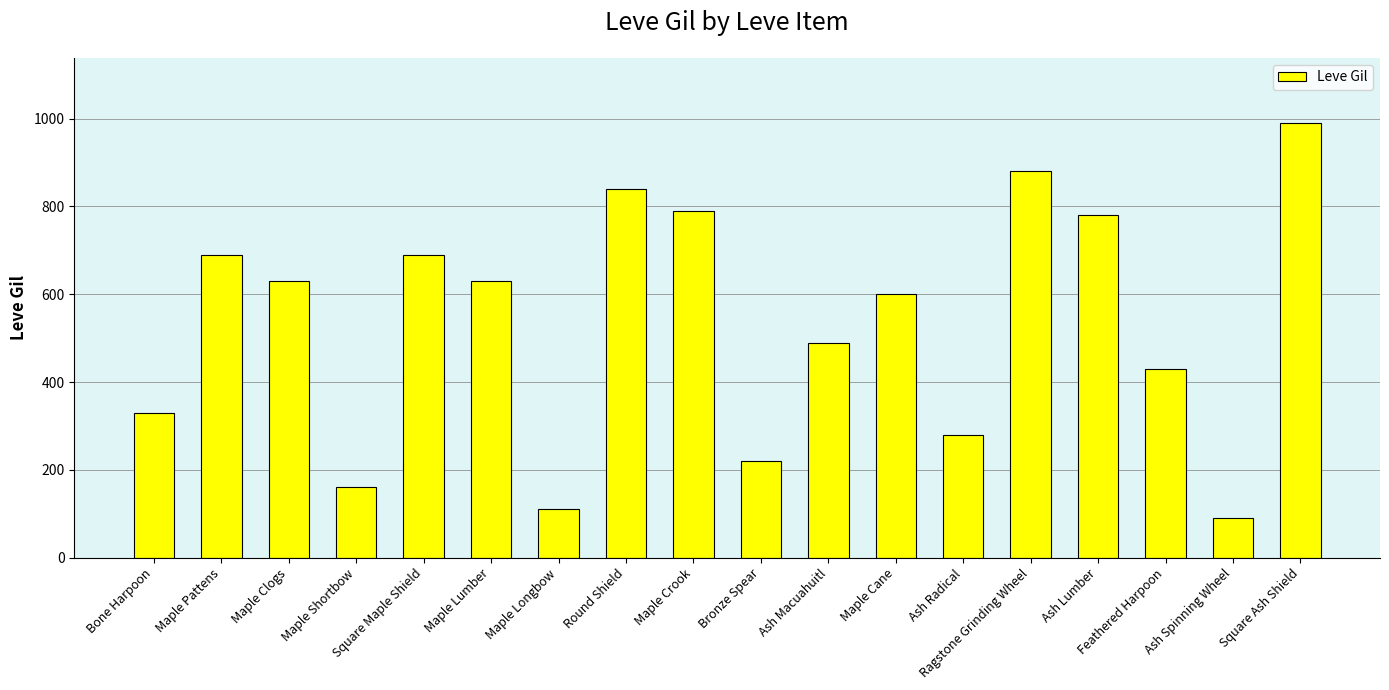

Reading left to right, what are all the values shown in this chart?

Bone Harpoon=330	Maple Pattens=690	Maple Clogs=630	Maple Shortbow=160	Square Maple Shield=690	Maple Lumber=630	Maple Longbow=110	Round Shield=840	Maple Crook=790	Bronze Spear=220	Ash Macuahuitl=490	Maple Cane=600	Ash Radical=280	Ragstone Grinding Wheel=880	Ash Lumber=780	Feathered Harpoon=430	Ash Spinning Wheel=90	Square Ash Shield=990